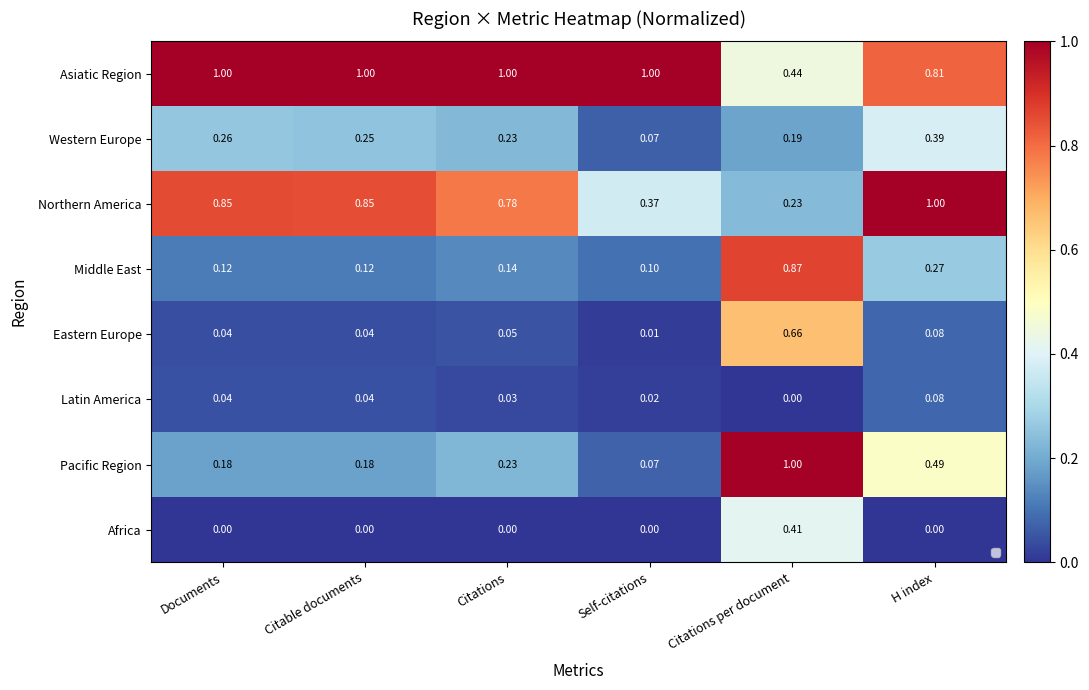

True or false: Latin America has a value of 0.0 at Citations.

False